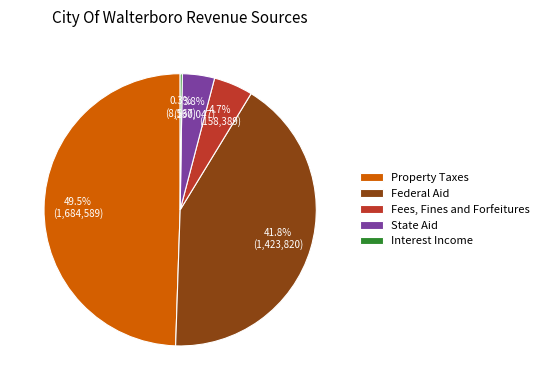

Which category has the biggest portion of the pie?

Property Taxes